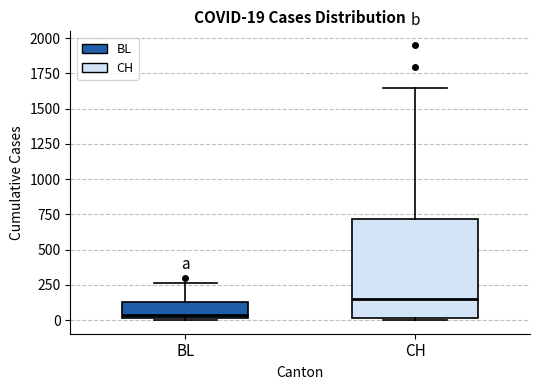

Comparing the boxes themselves (not the whiskers), which one is the tallest?

CH